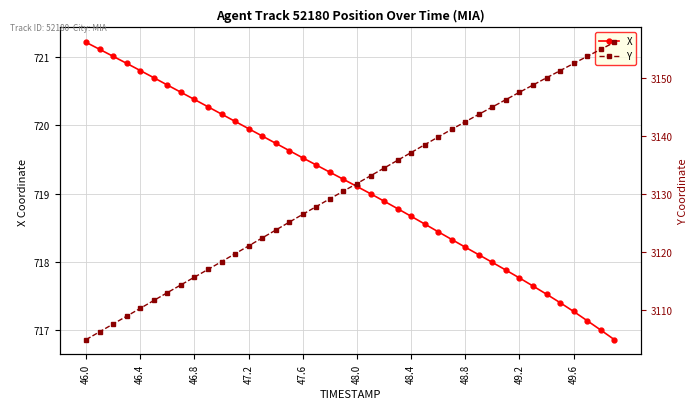

What is the sum of all X values?

28764.8